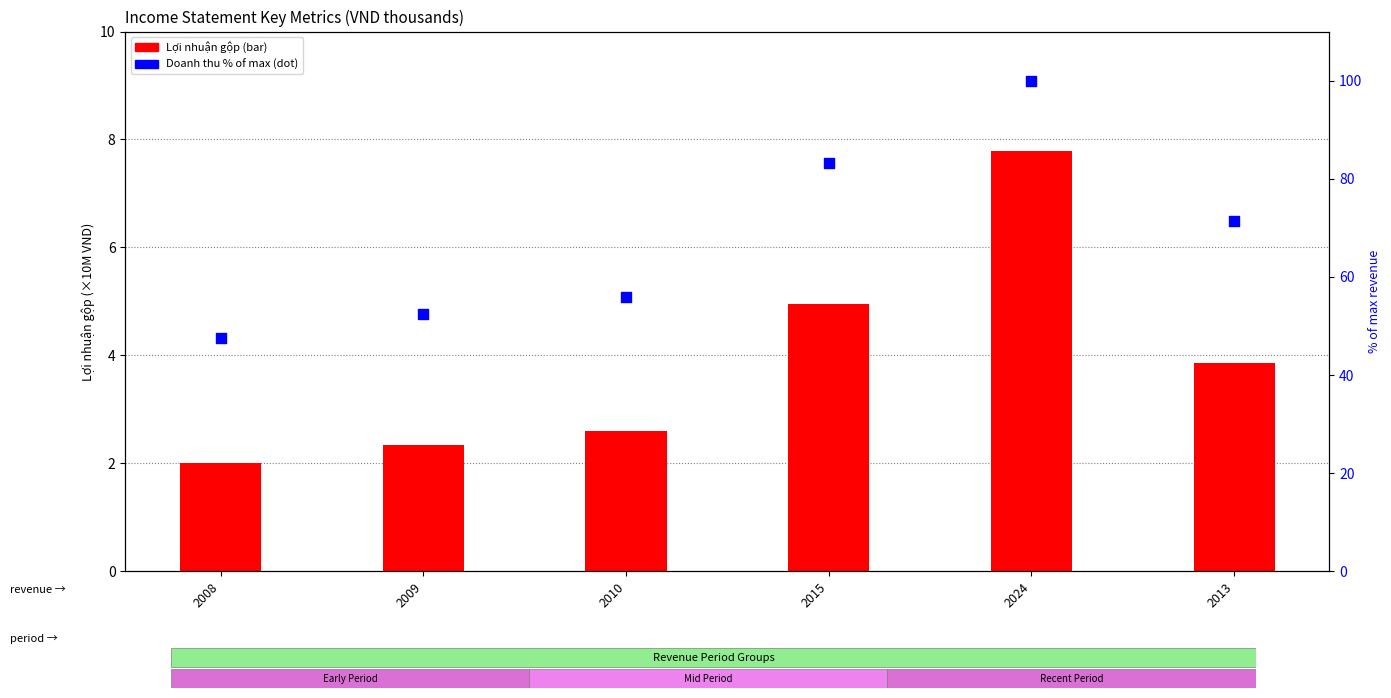

Which series has the largest Y range (max minus min)?

Doanh thu % of max